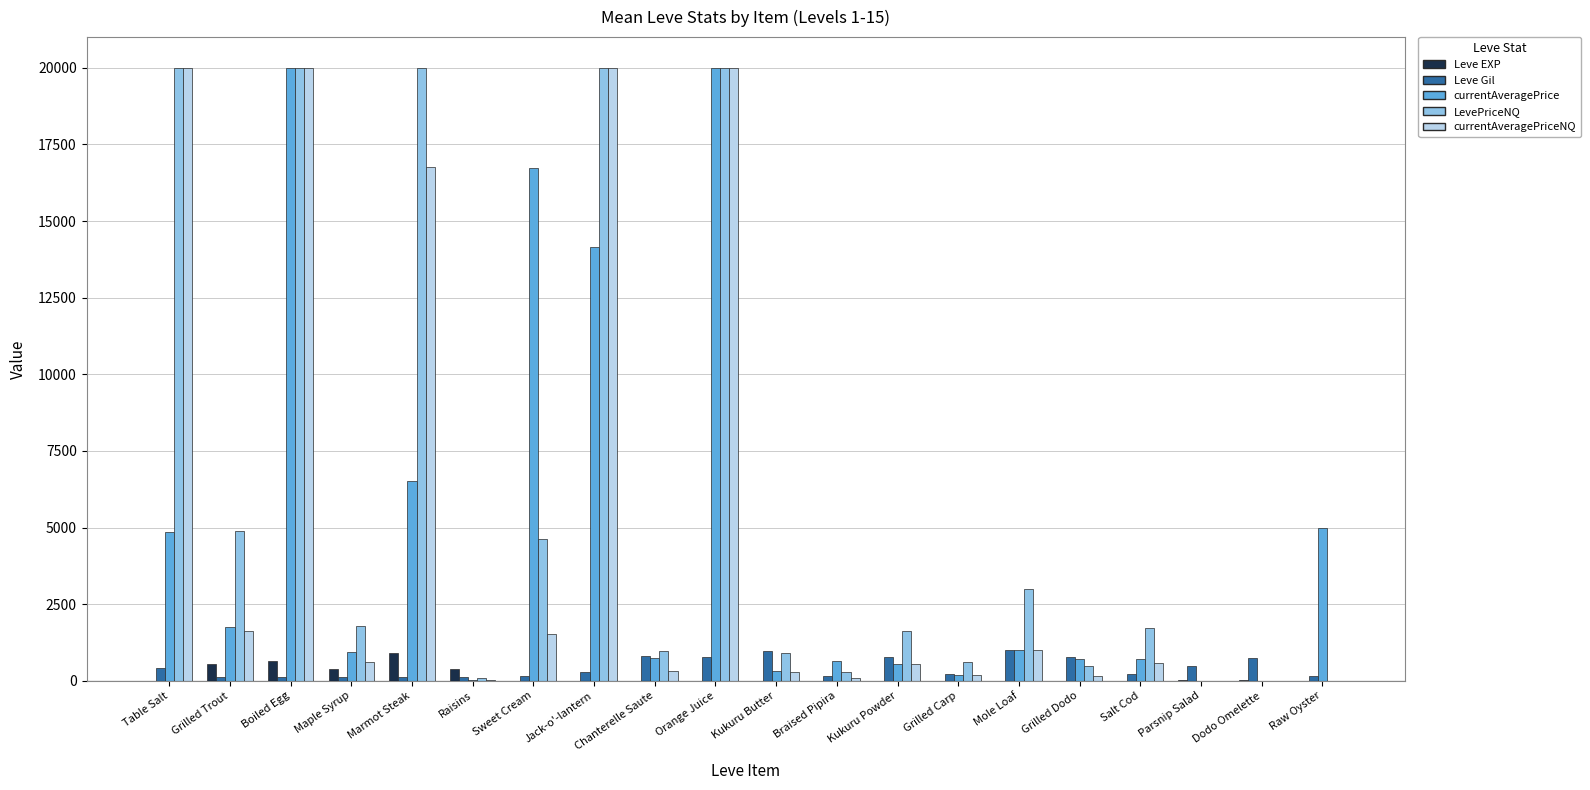

What is the sum of the currentAveragePriceNQ values at Sweet Cream and Parsnip Salad?

1537.4